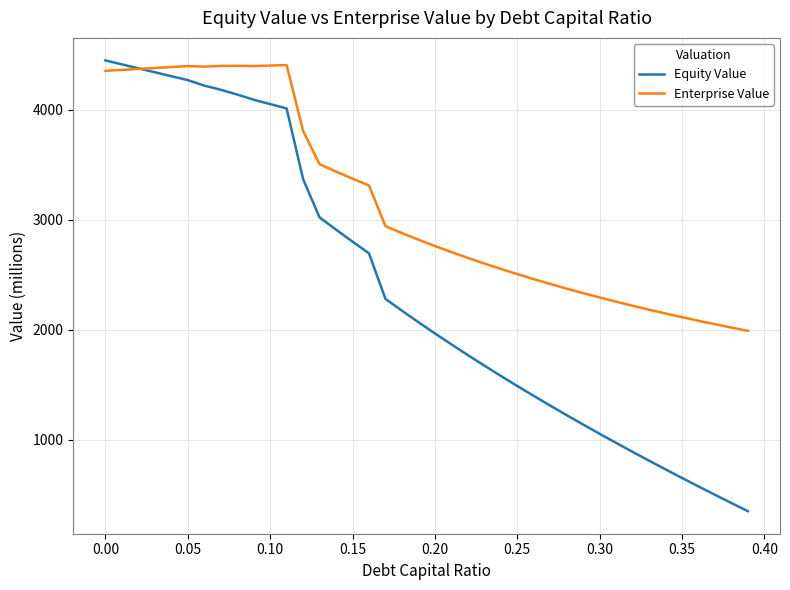

Which series has the widest spread of values?

Equity Value